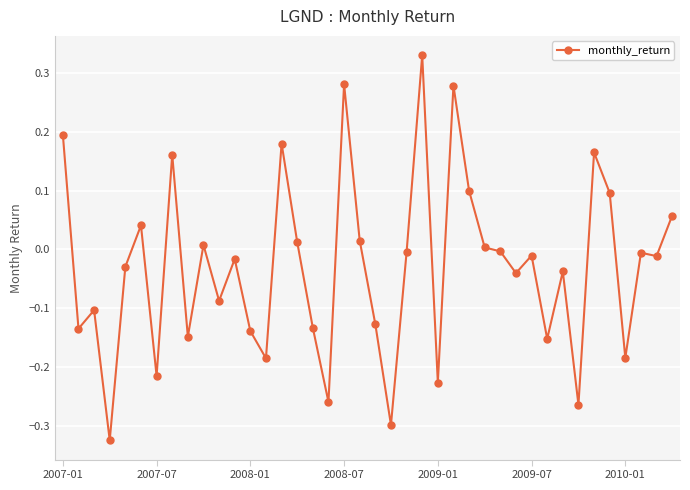

True or false: the data has more than 0 interior local peaks.

True